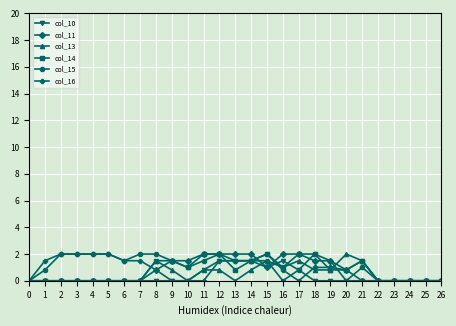

What is the total value across all series at 21?

5.5